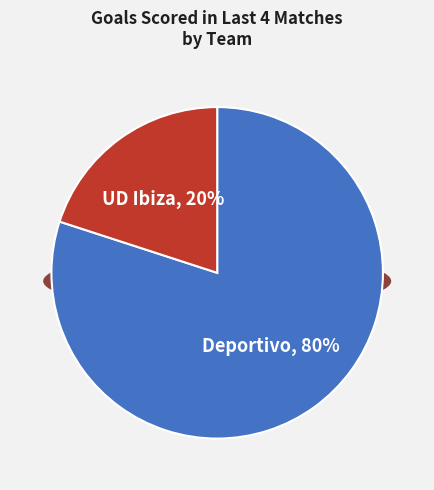

What portion of the pie excludes Deportivo?

20.0%